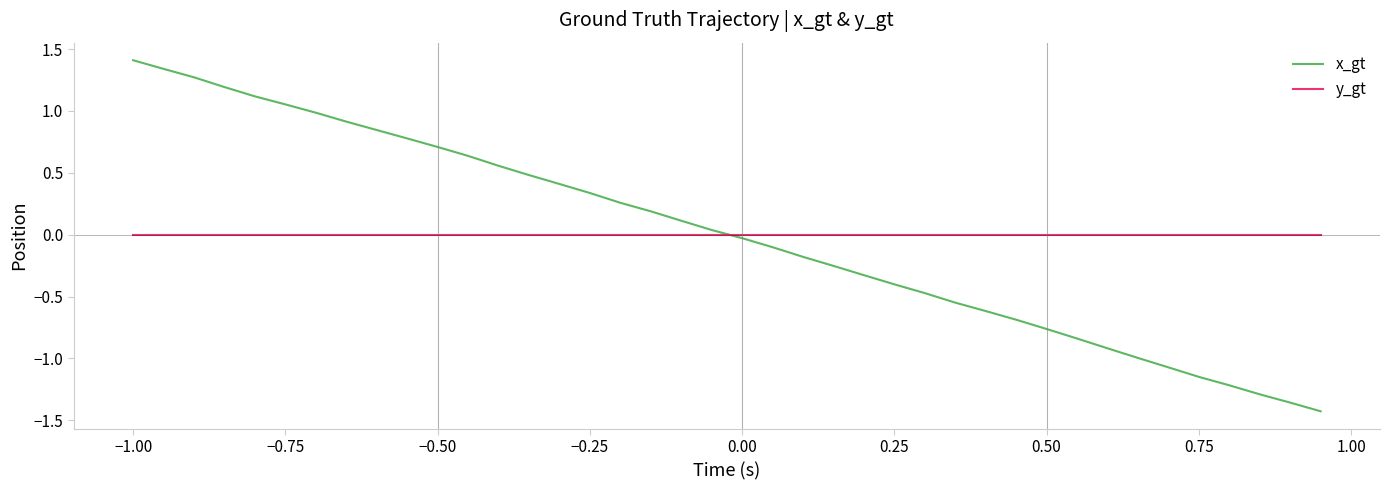

How many distinct data groups are displayed?

2